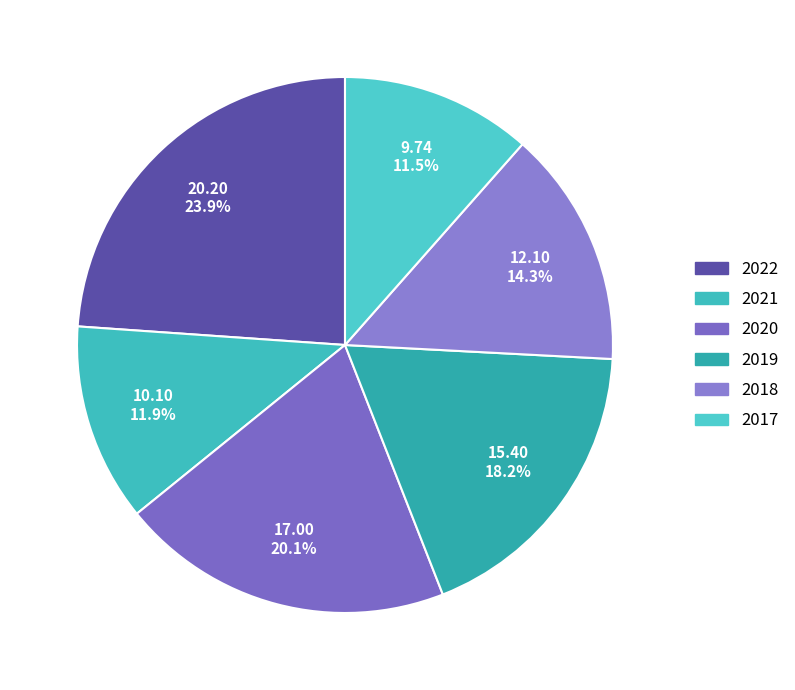

What is the smallest slice in the pie chart?

2017